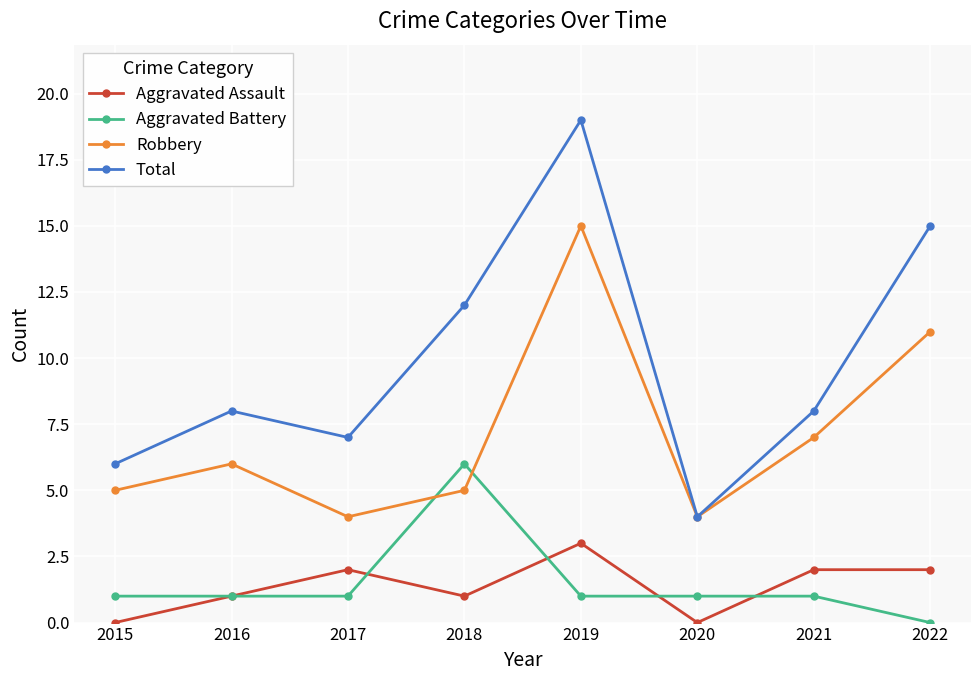

How many series are shown in this chart?

4